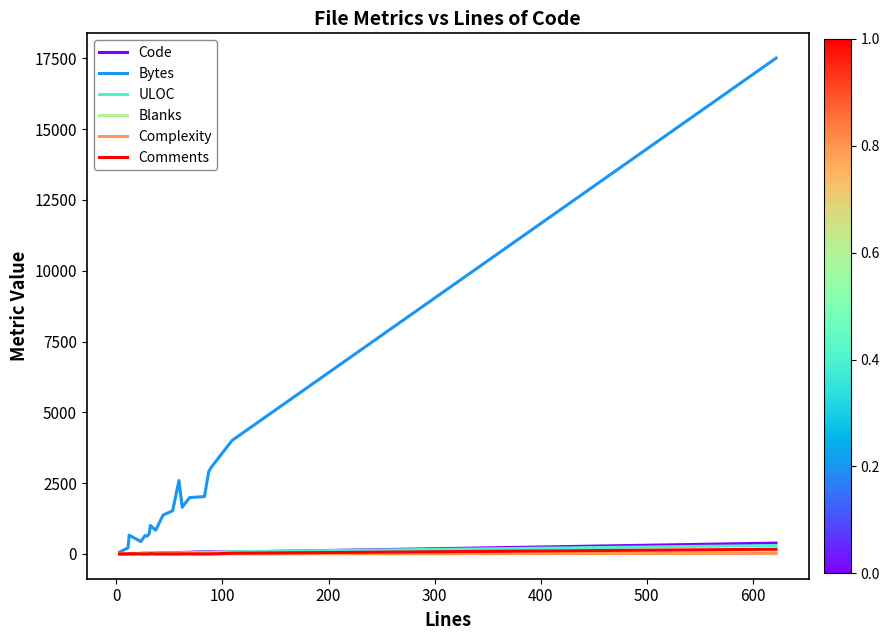

What is the greatest value displayed?

17505